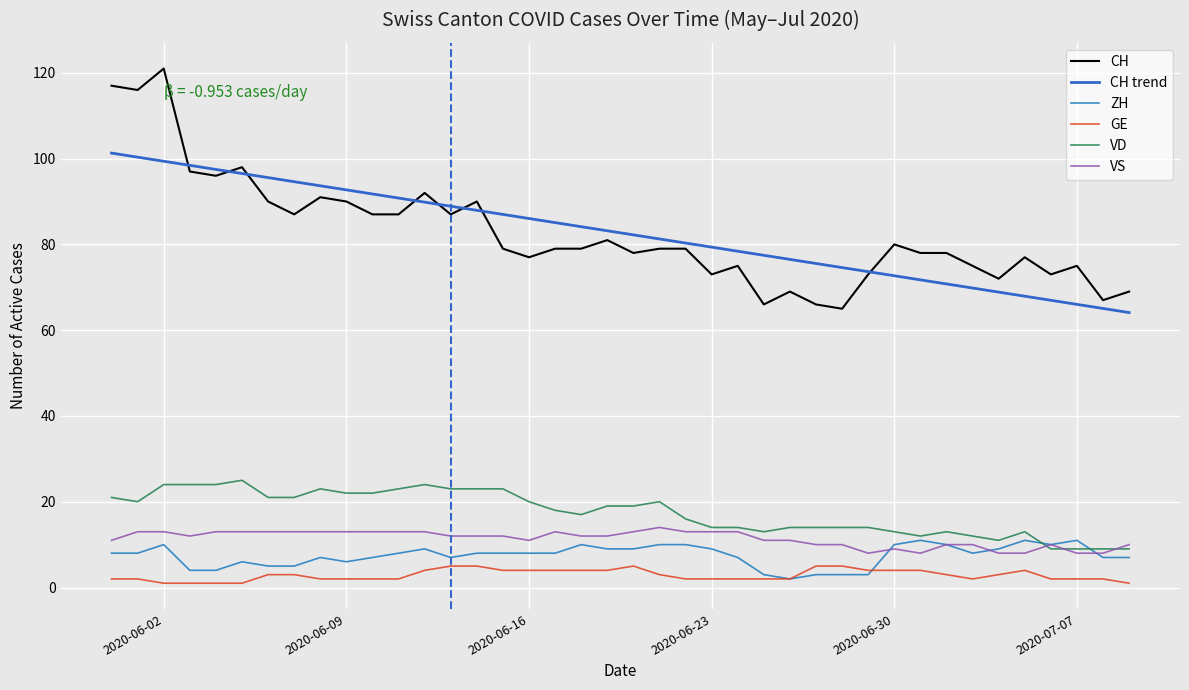

Reading left to right, transcribe all the data shown in this chart.

CH: 117.0	116.0	121.0	97.0	96.0	98.0	90.0	87.0	91.0	90.0	87.0	87.0	92.0	87.0	90.0	79.0	77.0	79.0	79.0	81.0	78.0	79.0	79.0	73.0	75.0	66.0	69.0	66.0	65.0	73.0	80.0	78.0	78.0	75.0	72.0	77.0	73.0	75.0	67.0	69.0
CH trend: 101.3	100.3	99.4	98.4	97.5	96.5	95.6	94.6	93.7	92.7	91.8	90.8	89.9	88.9	87.9	87.0	86.0	85.1	84.1	83.2	82.2	81.3	80.3	79.4	78.4	77.5	76.5	75.5	74.6	73.6	72.7	71.7	70.8	69.8	68.9	67.9	67.0	66.0	65.1	64.1
ZH: 8.0	8.0	10.0	4.0	4.0	6.0	5.0	5.0	7.0	6.0	7.0	8.0	9.0	7.0	8.0	8.0	8.0	8.0	10.0	9.0	9.0	10.0	10.0	9.0	7.0	3.0	2.0	3.0	3.0	3.0	10.0	11.0	10.0	8.0	9.0	11.0	10.0	11.0	7.0	7.0
GE: 2.0	2.0	1.0	1.0	1.0	1.0	3.0	3.0	2.0	2.0	2.0	2.0	4.0	5.0	5.0	4.0	4.0	4.0	4.0	4.0	5.0	3.0	2.0	2.0	2.0	2.0	2.0	5.0	5.0	4.0	4.0	4.0	3.0	2.0	3.0	4.0	2.0	2.0	2.0	1.0
VD: 21.0	20.0	24.0	24.0	24.0	25.0	21.0	21.0	23.0	22.0	22.0	23.0	24.0	23.0	23.0	23.0	20.0	18.0	17.0	19.0	19.0	20.0	16.0	14.0	14.0	13.0	14.0	14.0	14.0	14.0	13.0	12.0	13.0	12.0	11.0	13.0	9.0	9.0	9.0	9.0
VS: 11.0	13.0	13.0	12.0	13.0	13.0	13.0	13.0	13.0	13.0	13.0	13.0	13.0	12.0	12.0	12.0	11.0	13.0	12.0	12.0	13.0	14.0	13.0	13.0	13.0	11.0	11.0	10.0	10.0	8.0	9.0	8.0	10.0	10.0	8.0	8.0	10.0	8.0	8.0	10.0